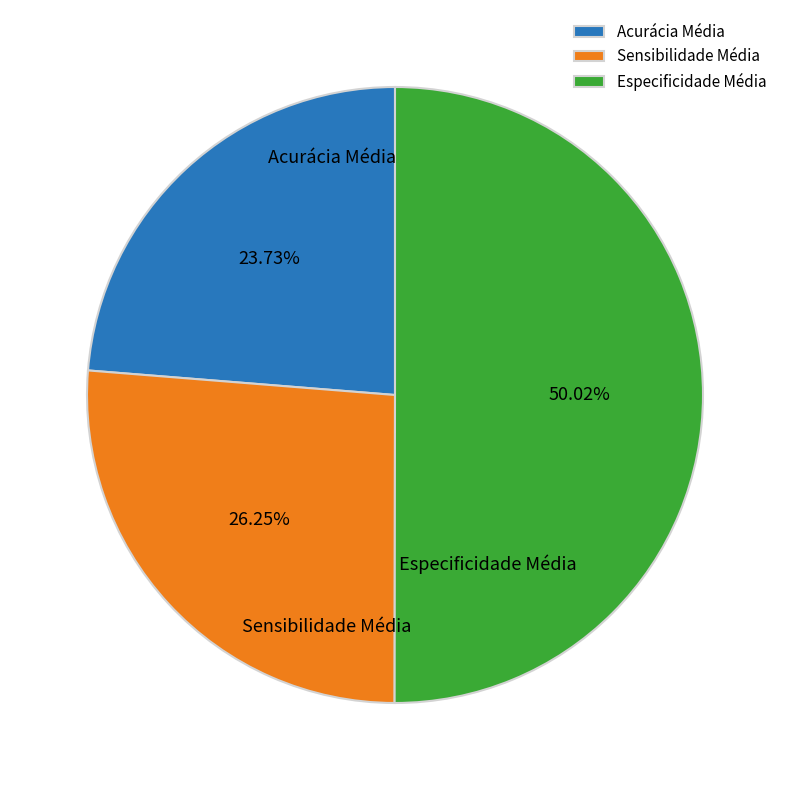

Rank the categories by value from lowest to highest.

Acurácia Média, Sensibilidade Média, Especificidade Média